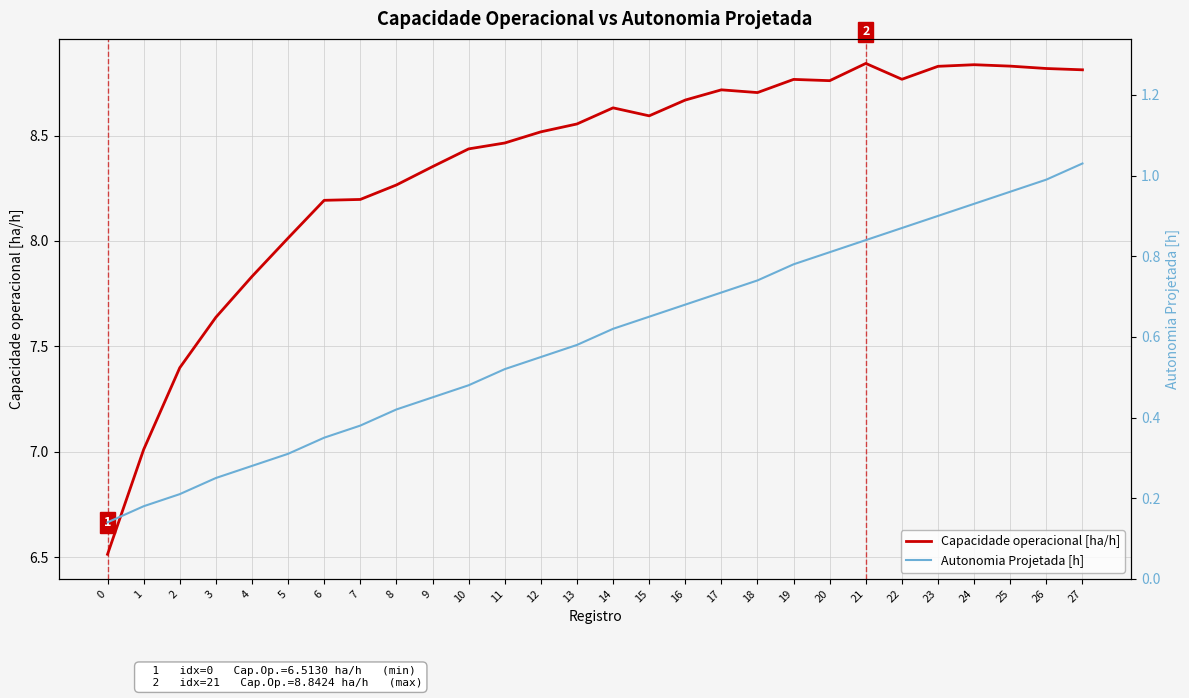

What is the total value across all series at 15?

9.2